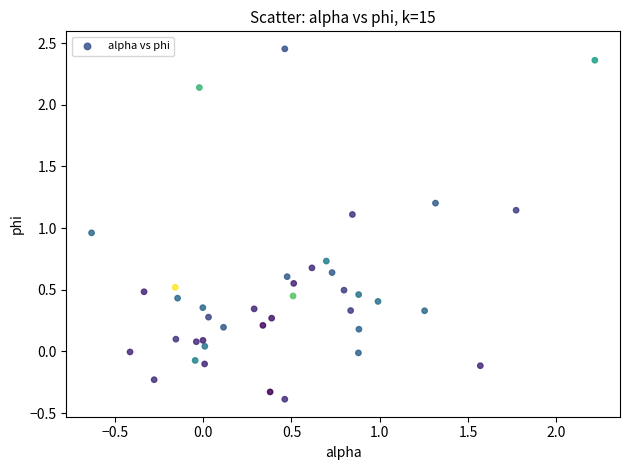

What is the range of X values (max minus min)?

2.9